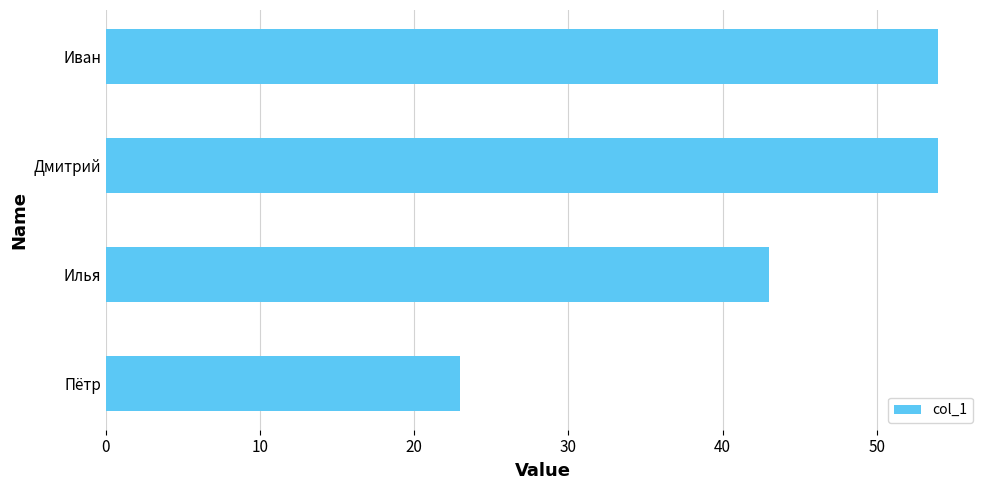

What is the sum of all values?

174